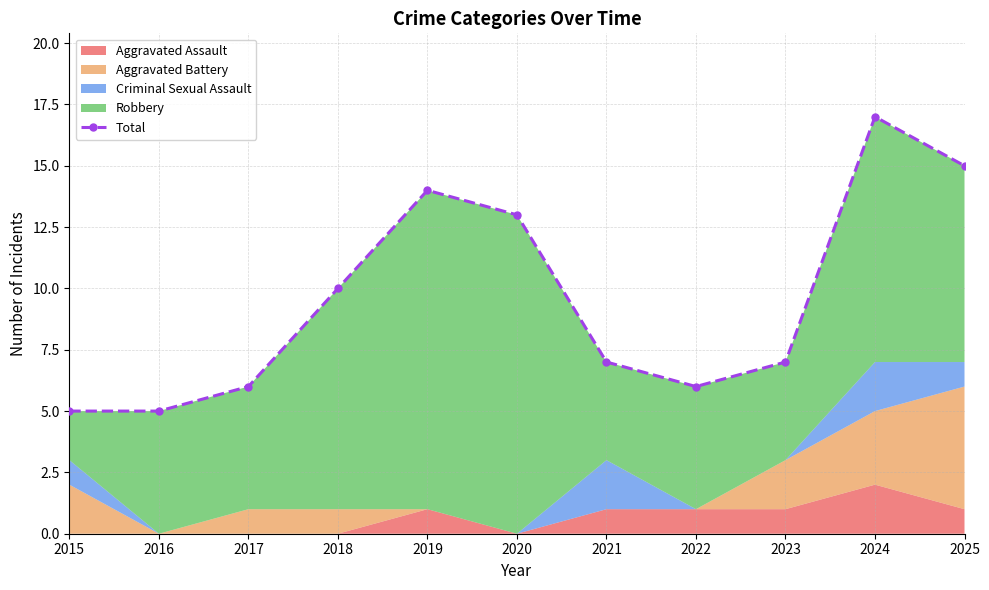

Where is the data nearest to the value 11?

2018